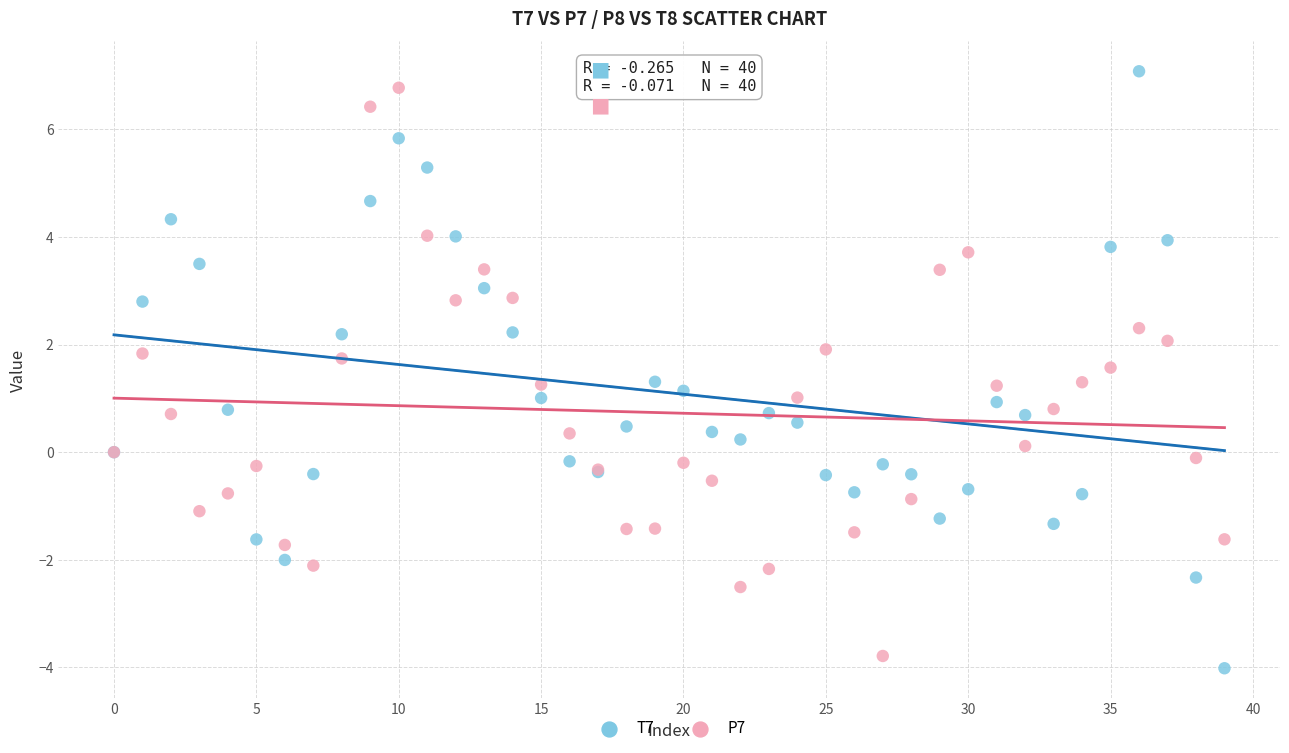

Which series contains the lowest Y value?

T7